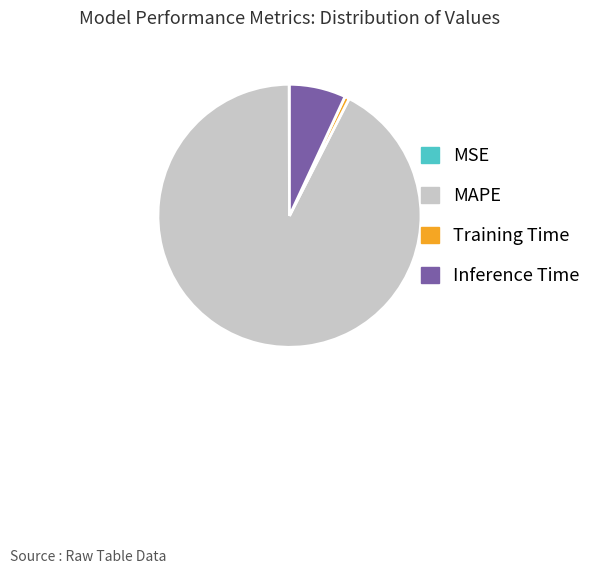

The Training Time slice represents 1% of the pie. True or false?

True